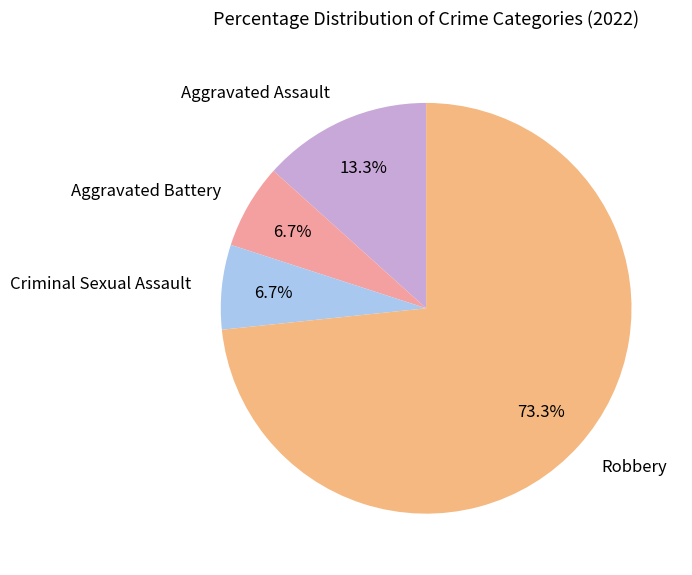

How many slices are in this pie chart?

4